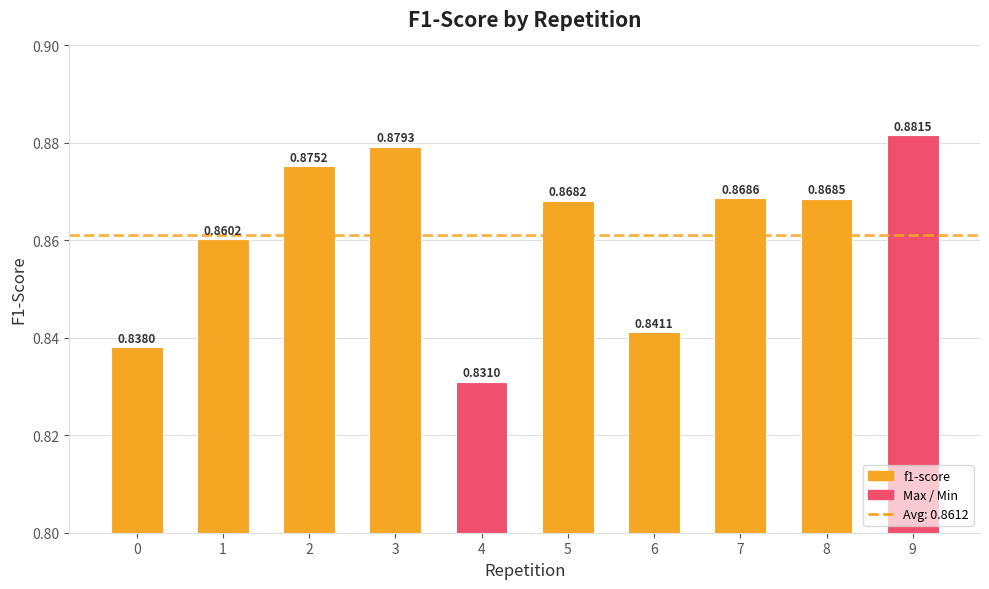

Rank the categories by value from highest to lowest.

9, 3, 2, 7, 8, 5, 1, 6, 0, 4